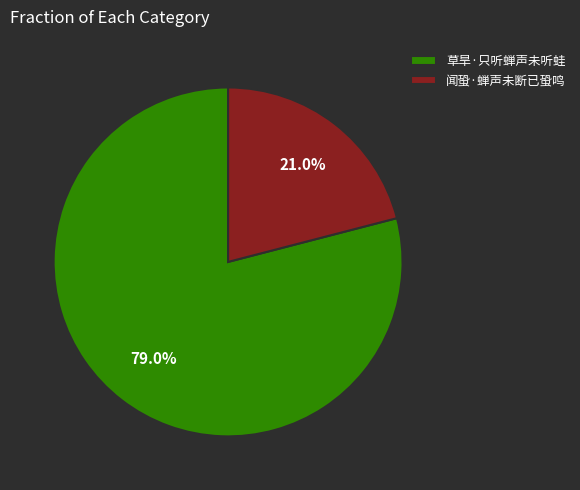

Between 闻蛩·蝉声未断已蛩鸣 and 草旱·只听蝉声未听蛙, which is larger?

草旱·只听蝉声未听蛙